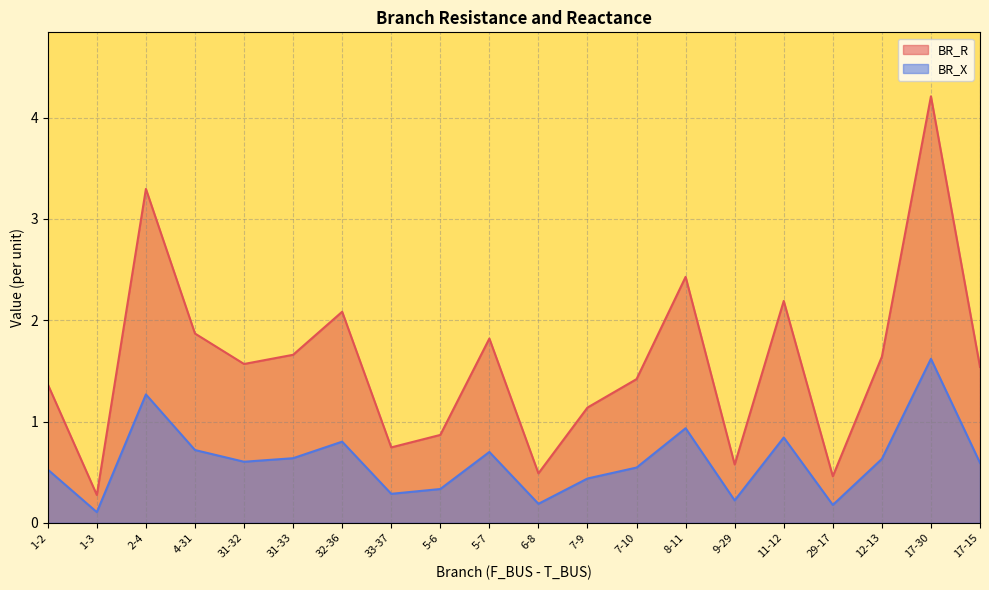

Does the chart have visible grid lines?

Yes